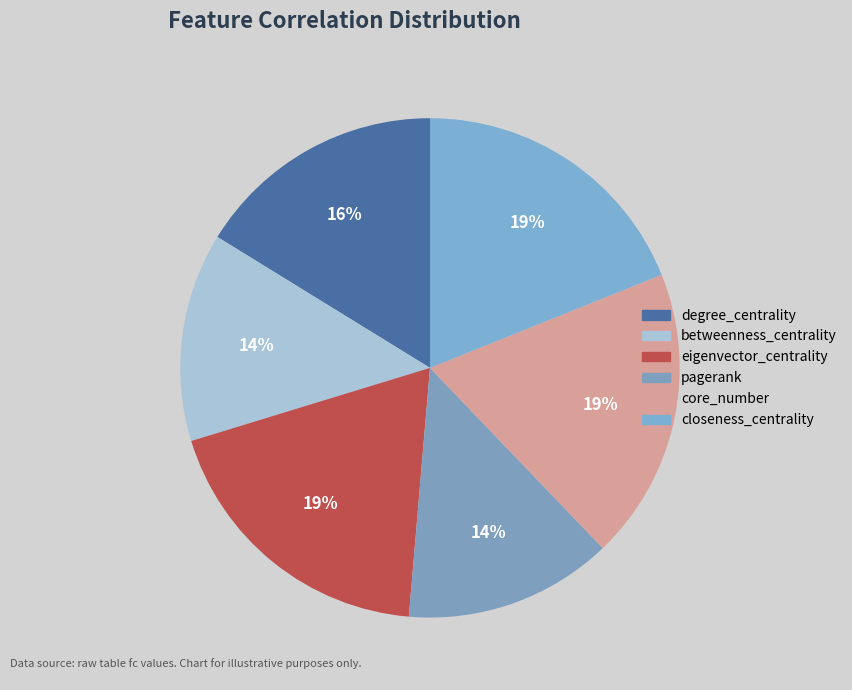

Count the number of slices in the pie.

6